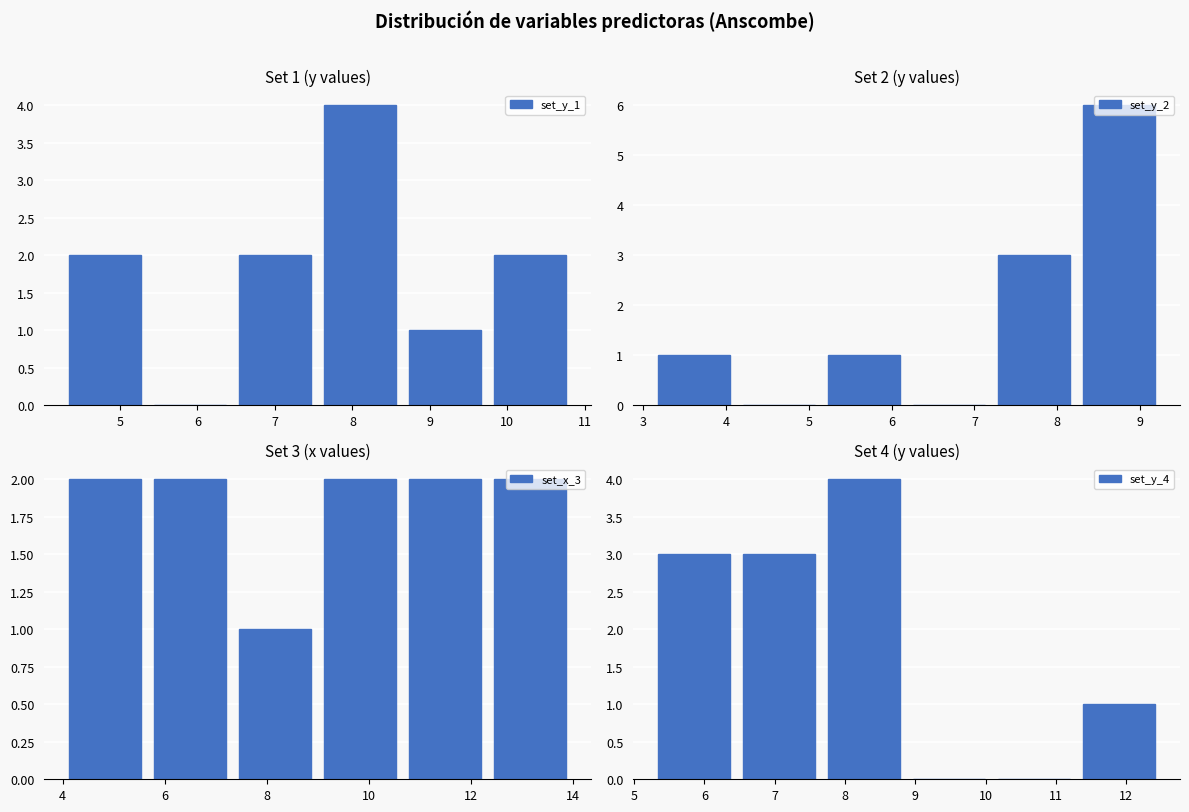

True or false: set_y_1 has a value of 2 at 7.

True